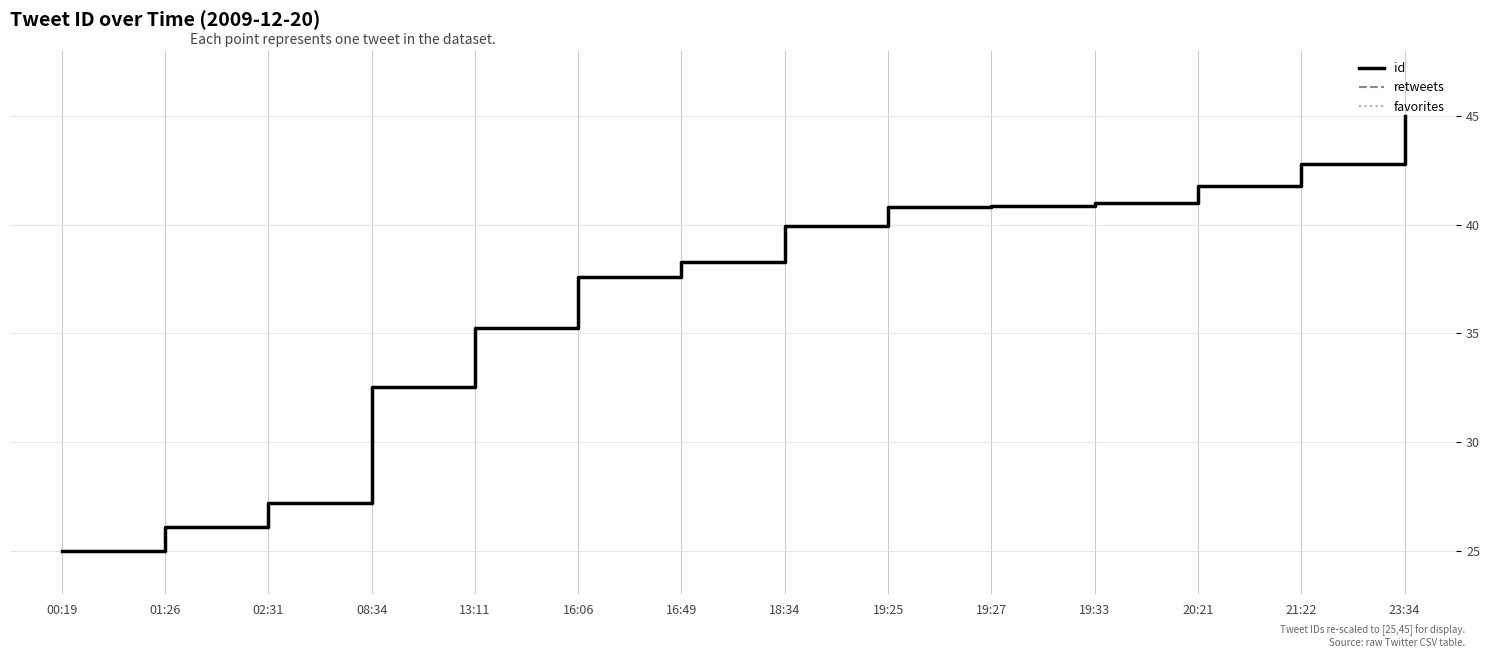

What position from the left is 00:19?

1